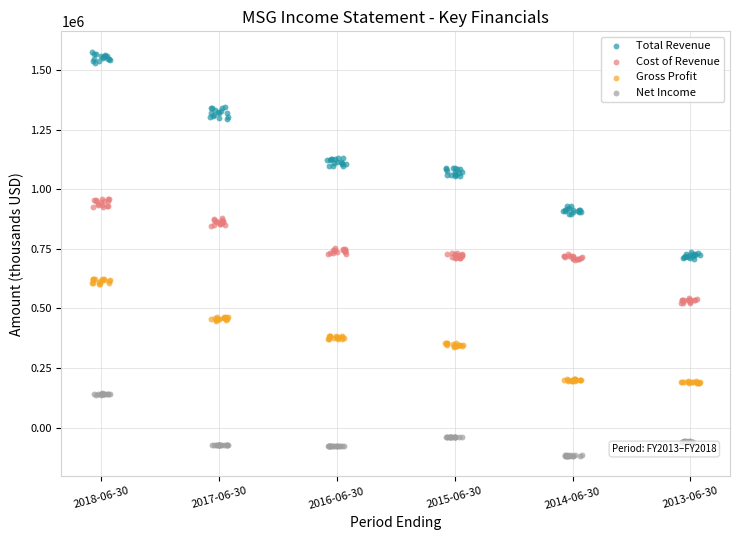

What are all the series names shown in the legend?

Total Revenue, Cost of Revenue, Gross Profit, Net Income